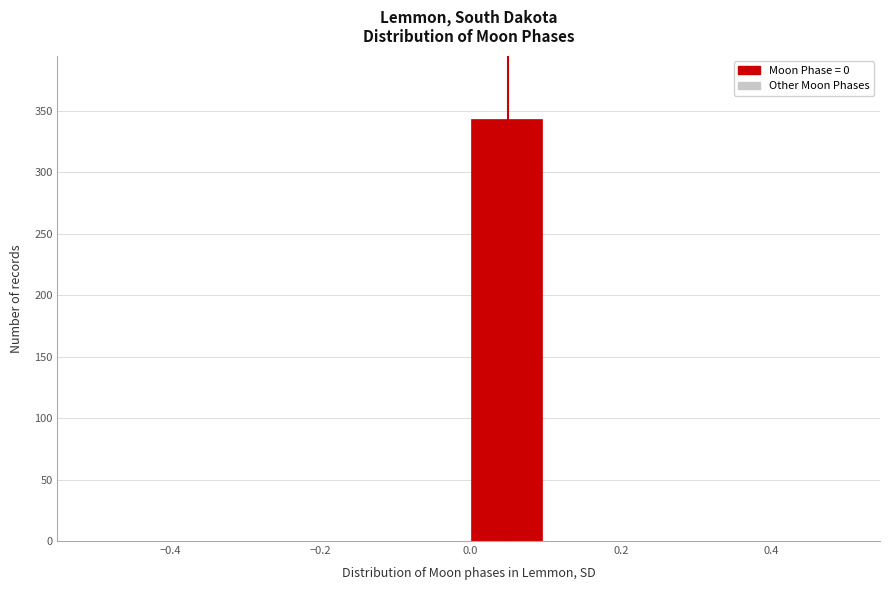

How tall is the bar that spans 0.0 to 0.1 on the x-axis? The values are not printed on the chart, so give them approximately, as read against the axis.

345